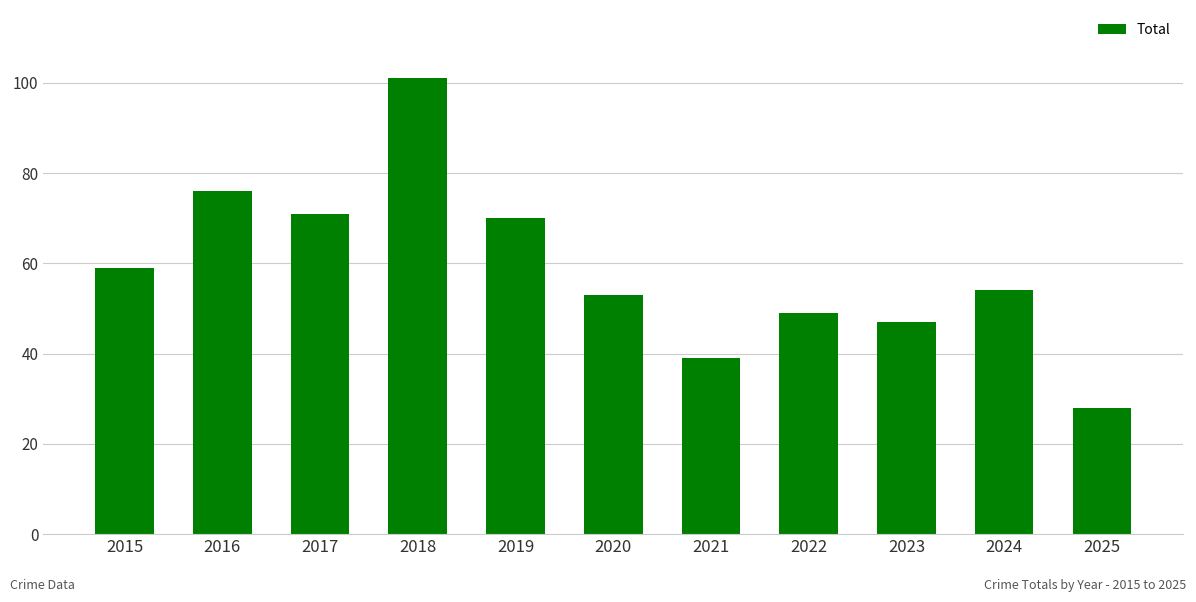

Rank the categories by value from lowest to highest.

2025, 2021, 2023, 2022, 2020, 2024, 2015, 2019, 2017, 2016, 2018